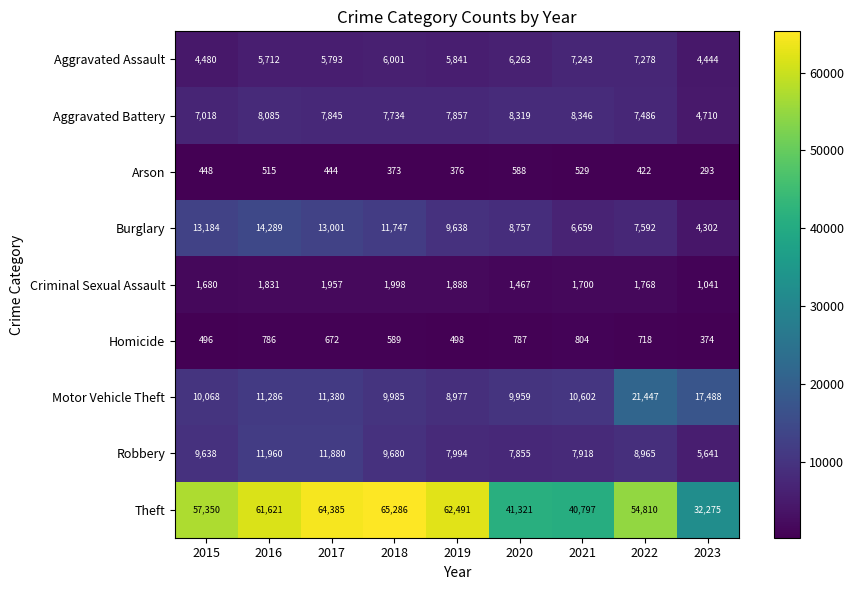

What is the approximate value of Aggravated Assault at 2023, to the nearest 50?

4450